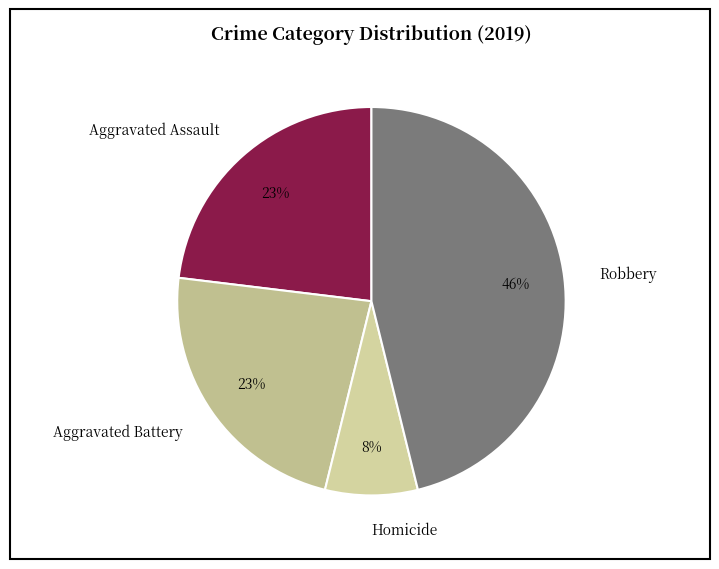

To the nearest percent, what is the average slice percentage?

25%